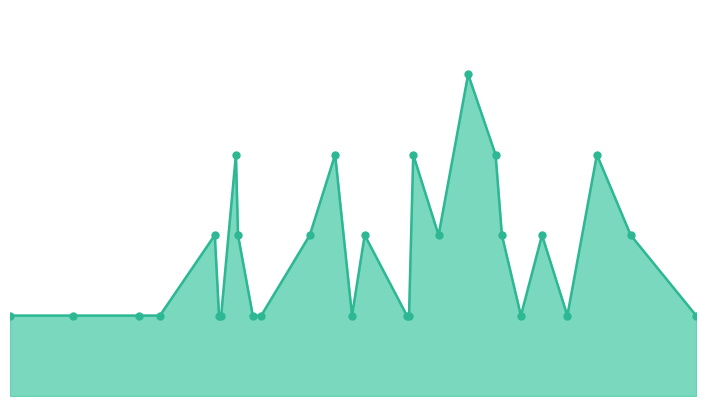

Which category has the highest value across all series?

2025-04-15